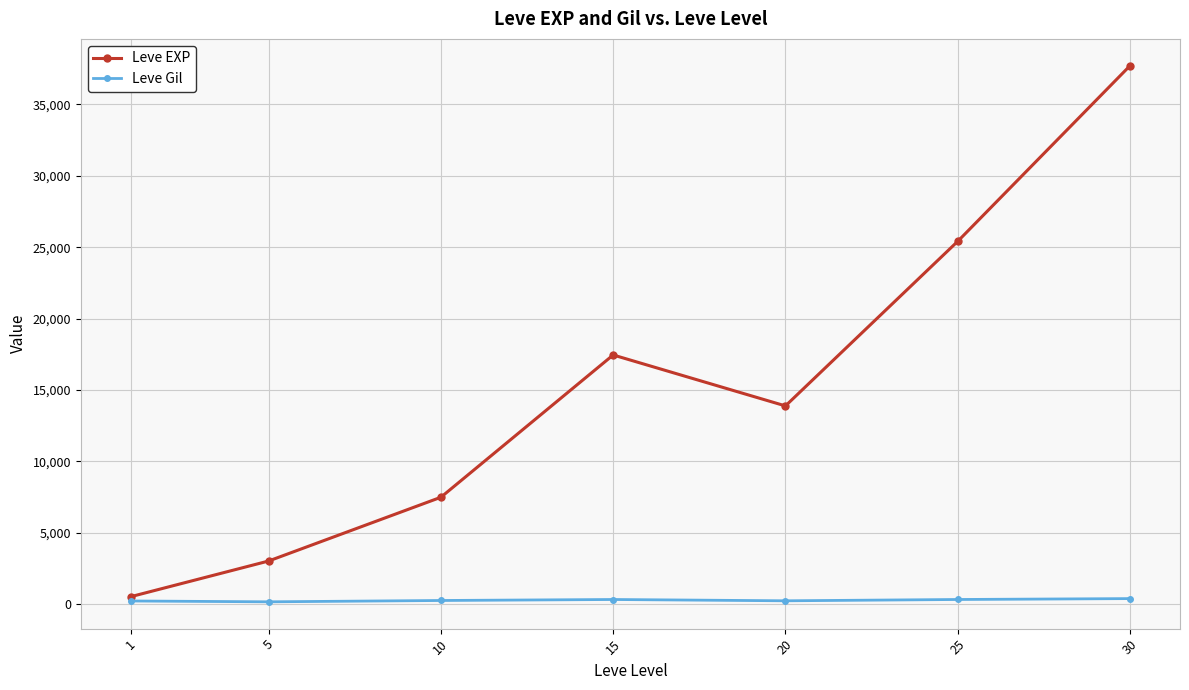

What is the greatest value displayed?

37715.0